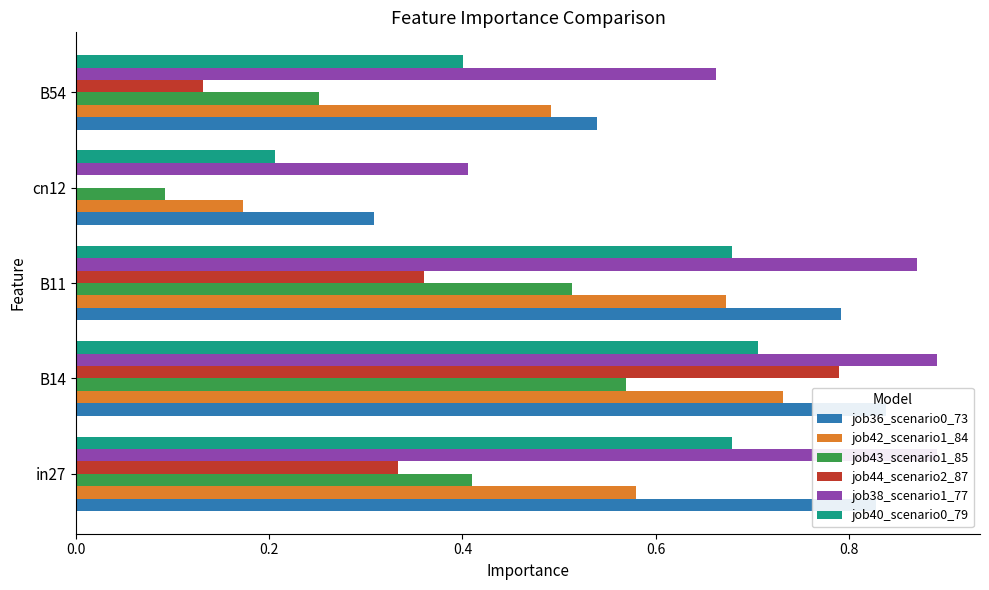

What is the maximum value for job44_scenario2_87?

0.8